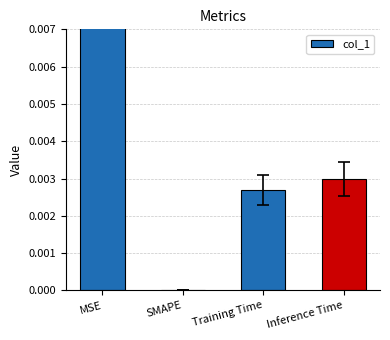

Between Training Time and MSE, which is larger?

MSE